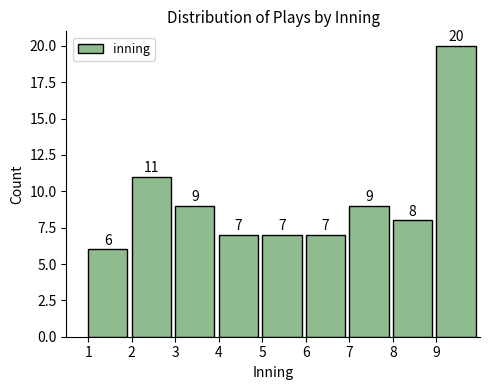

Over which range of the x-axis is the bar tallest?

9 to 10